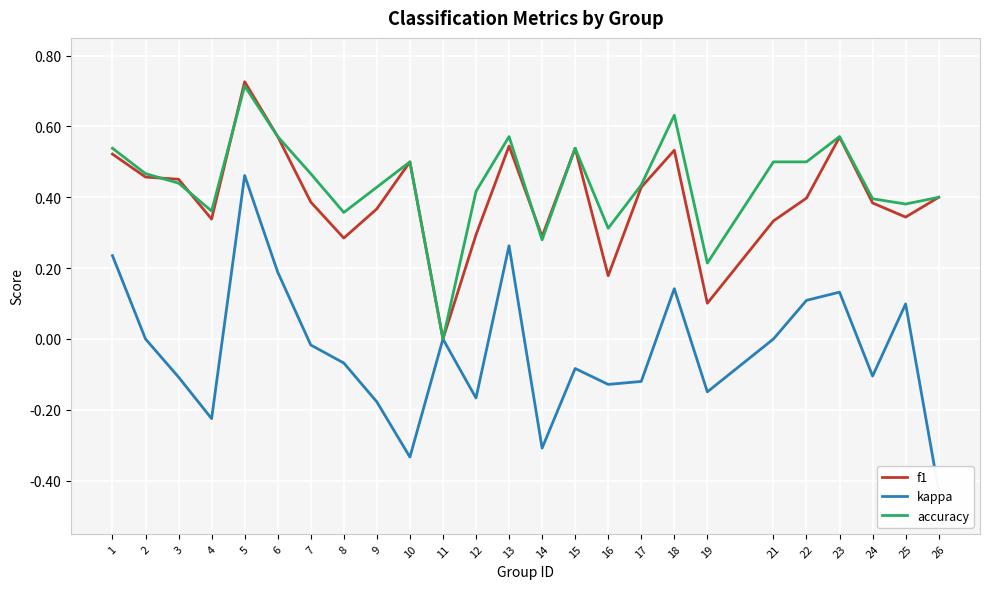

What are all the series names shown in the legend?

f1, kappa, accuracy